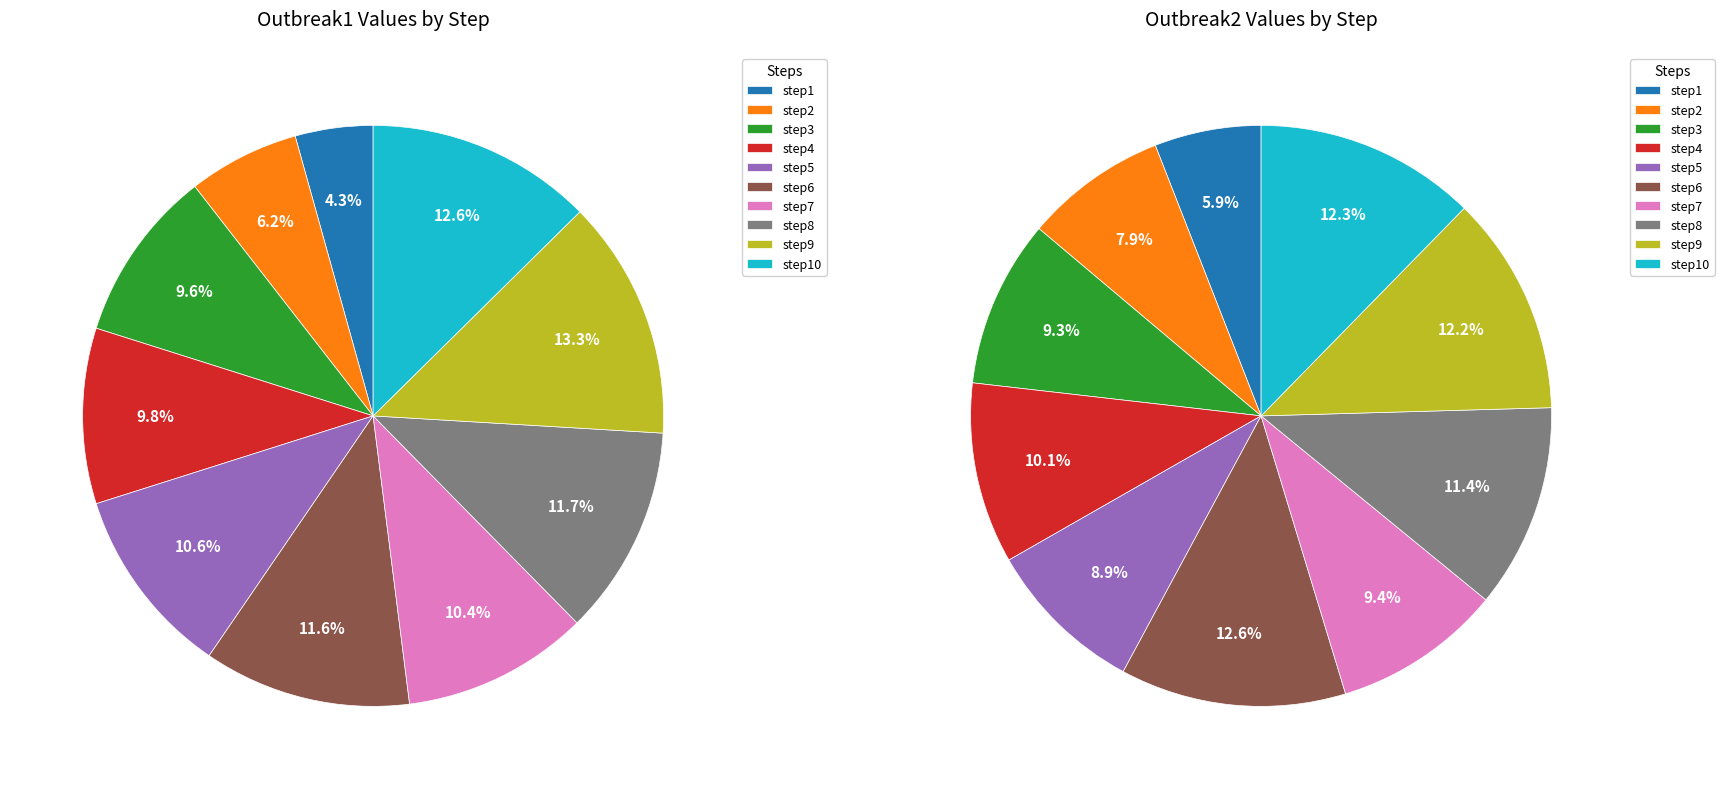

Does step6 represent more than half of the total?

No